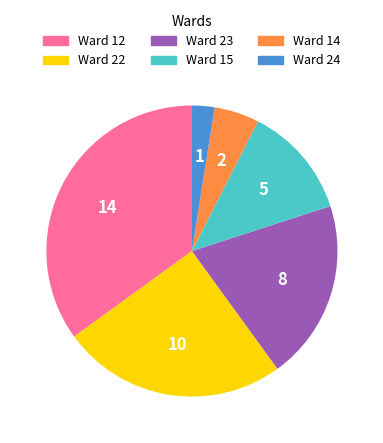

Is there a majority slice in this chart?

No